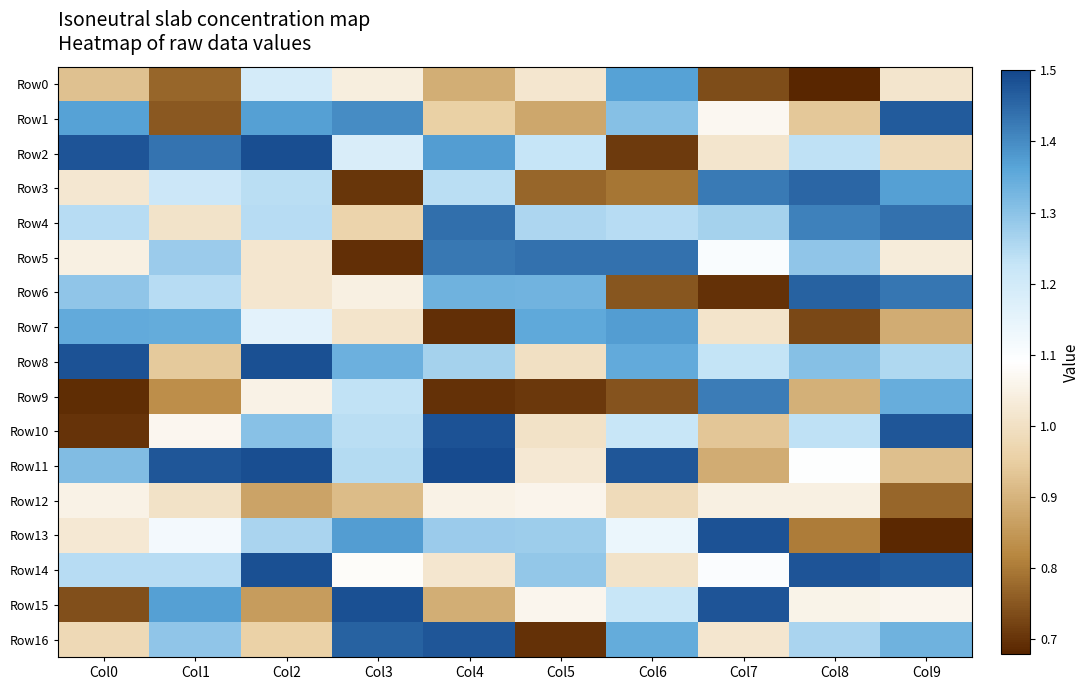

List the series in order of their peak value, highest first.

Row11, Row2, Row14, Row8, Row15, Row10, Row13, Row16, Row1, Row6, Row3, Row4, Row5, Row9, Row7, Row0, Row12